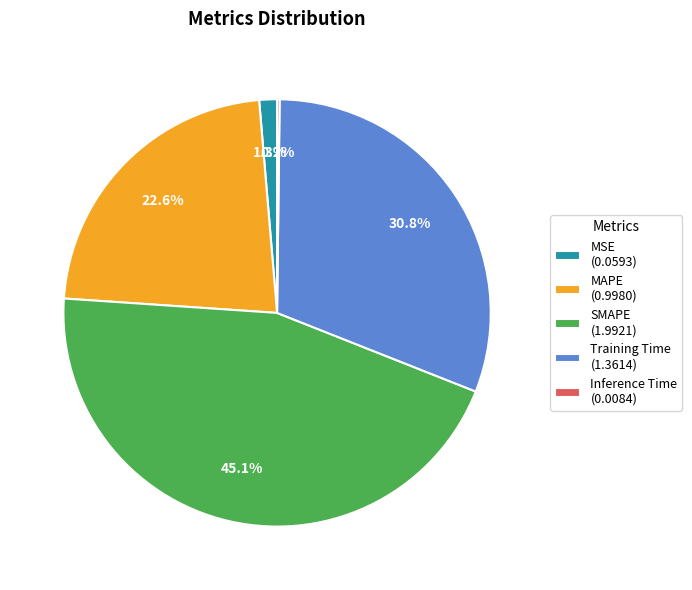

The Training Time slice represents 18% of the pie. True or false?

False